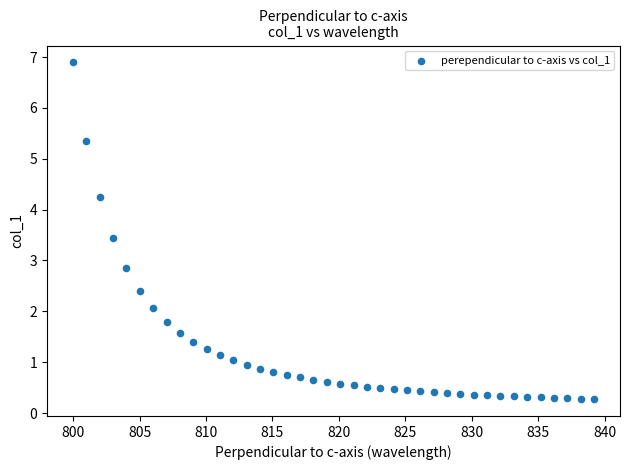

What is the range of X values (max minus min)?

39.2